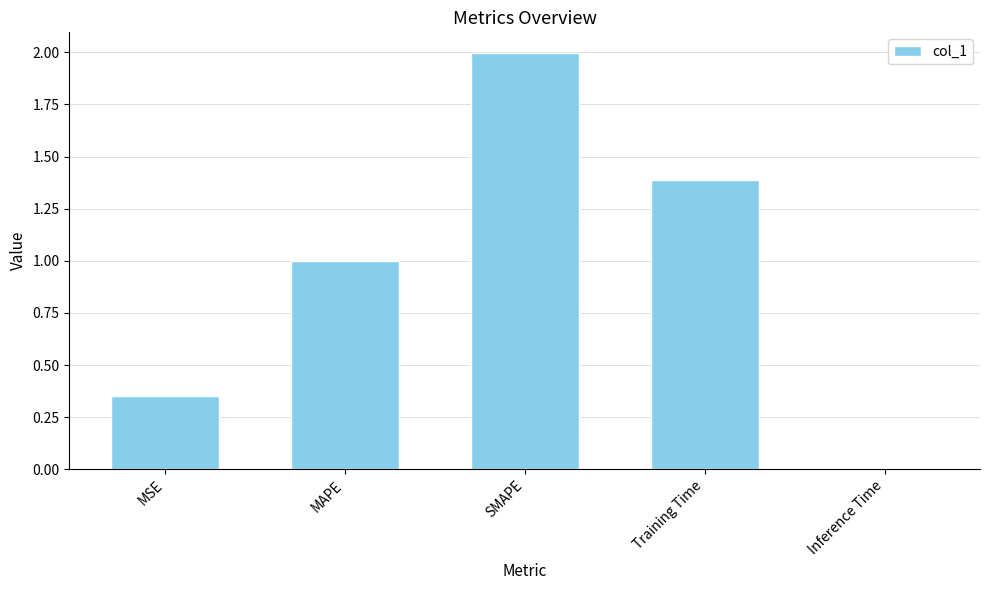

Are the bars grouped side by side (vs. stacked)?

No